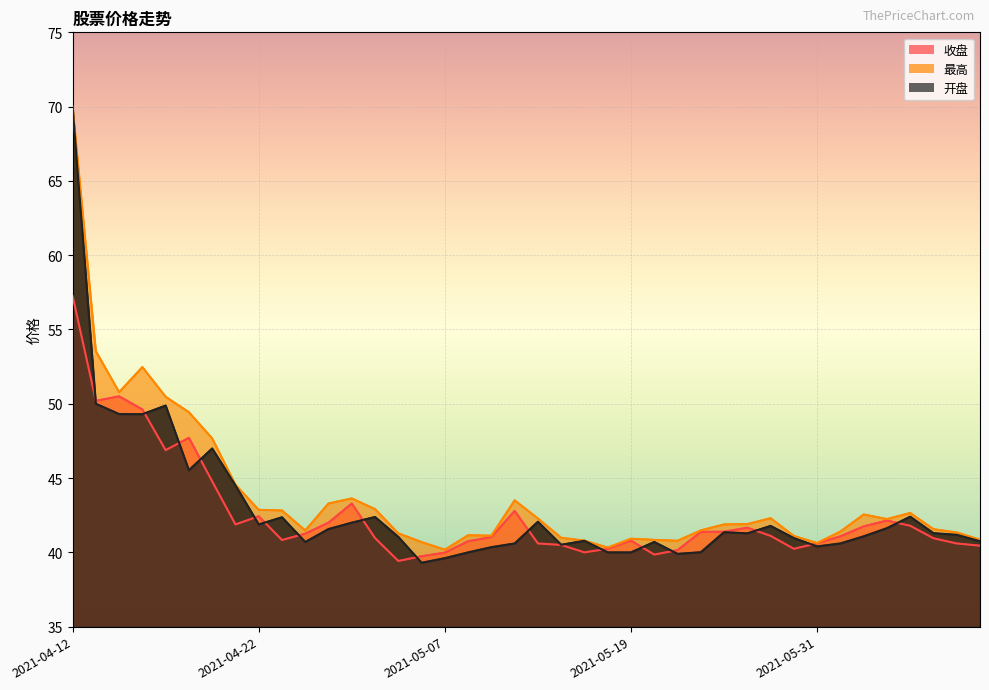

At which label does 开盘 first exceed 41?

2021-04-12